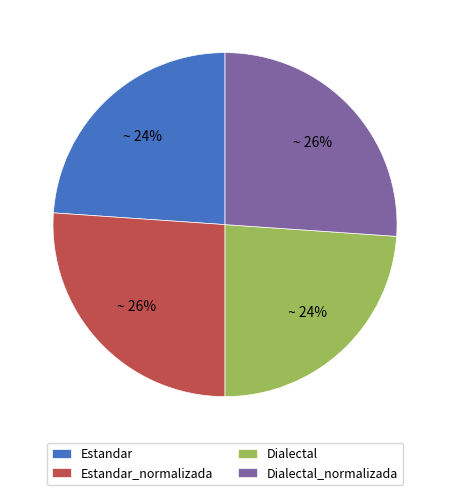

Is Estandar the majority of the pie?

No